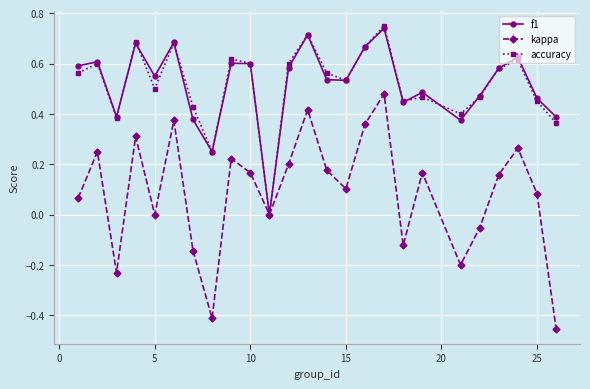

Which series has the largest range (max minus min)?

kappa